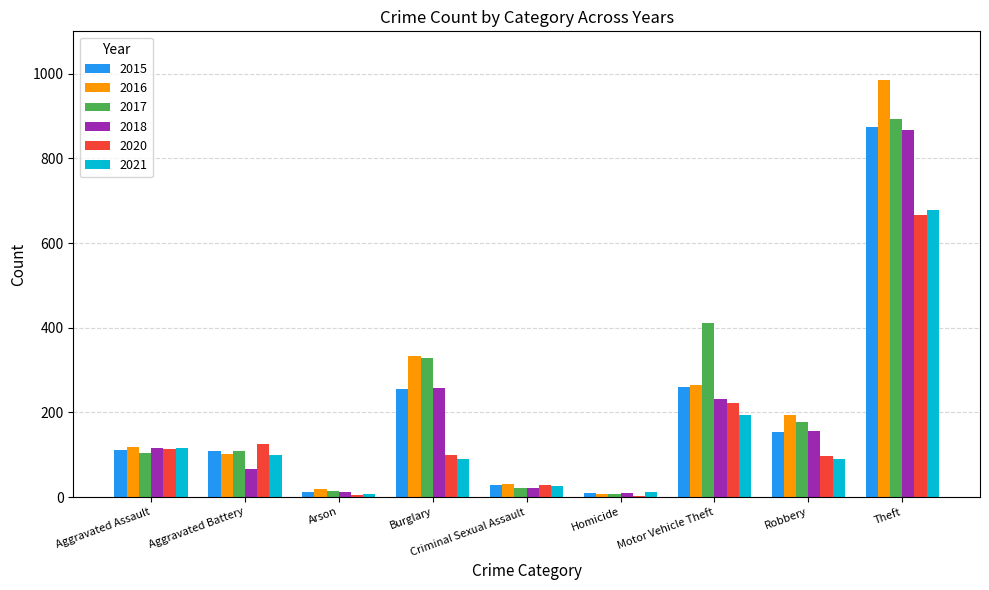

What is the total value across all series at Aggravated Assault?

676